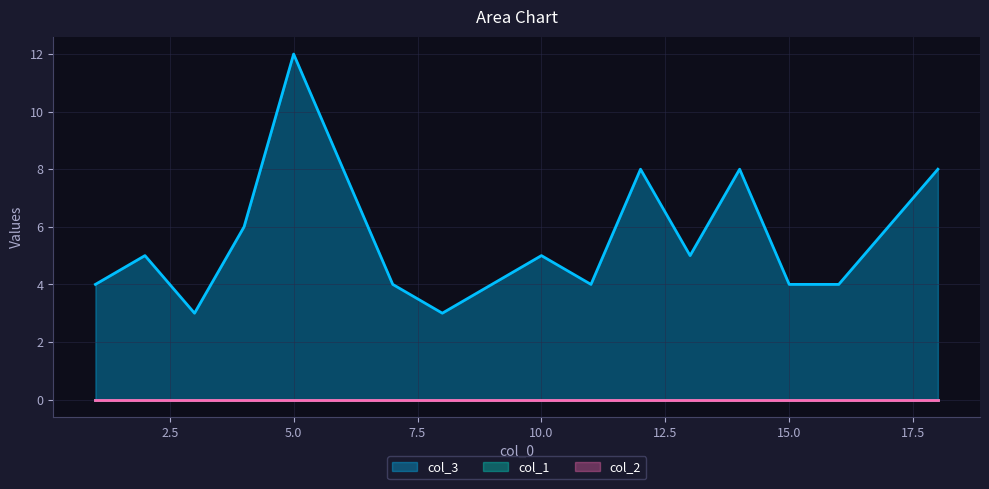

Is the value of col_1 at 12 greater than the value of col_2 at 5?

No